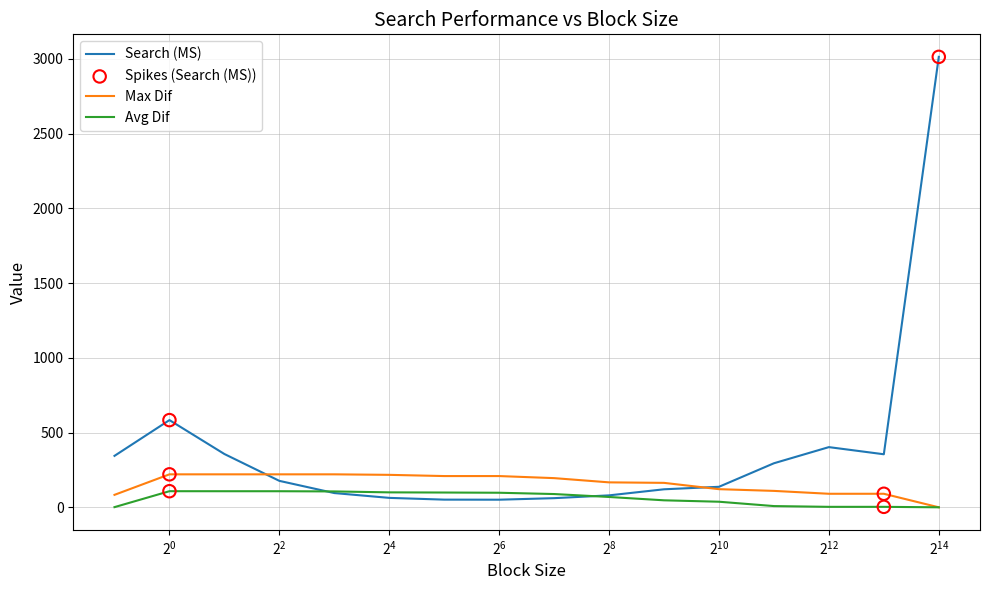

Which series has the largest total across all categories?

Search (MS)